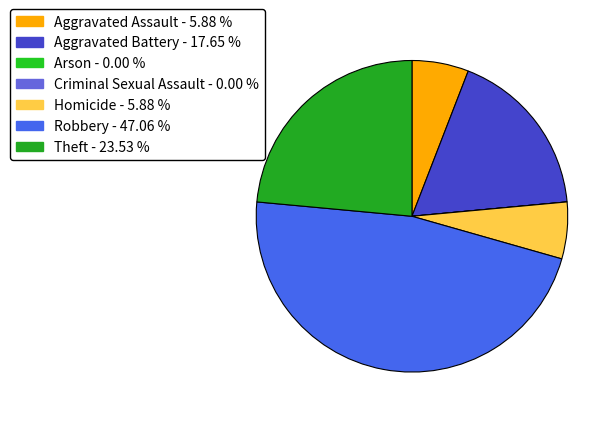

What is the change in value from Homicide to Robbery?

+7